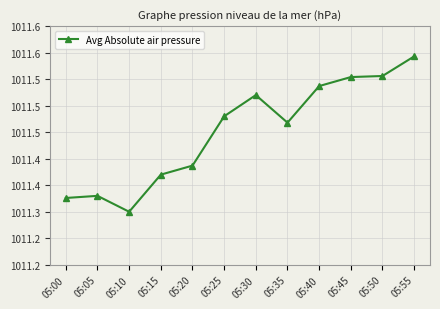

How many values are between 1011 and 1012?

12